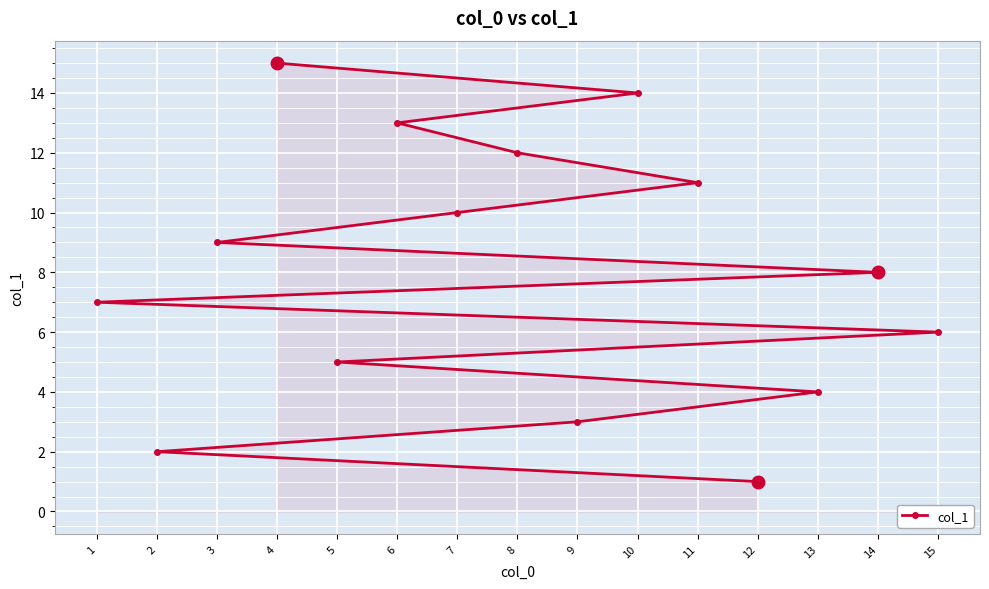

What is the difference between the values at 1 and 14?

1